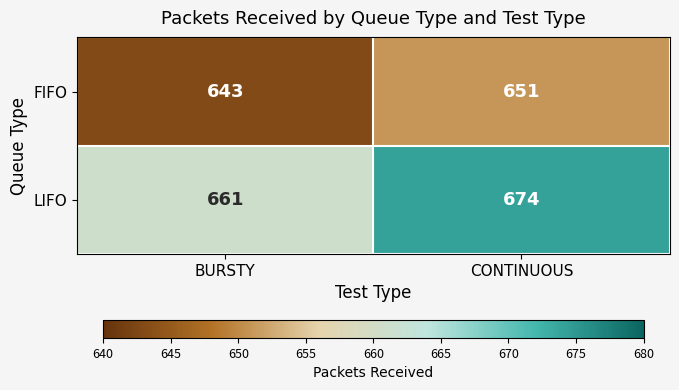

Reading left to right, extract all data points from this chart.

FIFO: BURSTY=643	CONTINUOUS=651
LIFO: BURSTY=661	CONTINUOUS=674